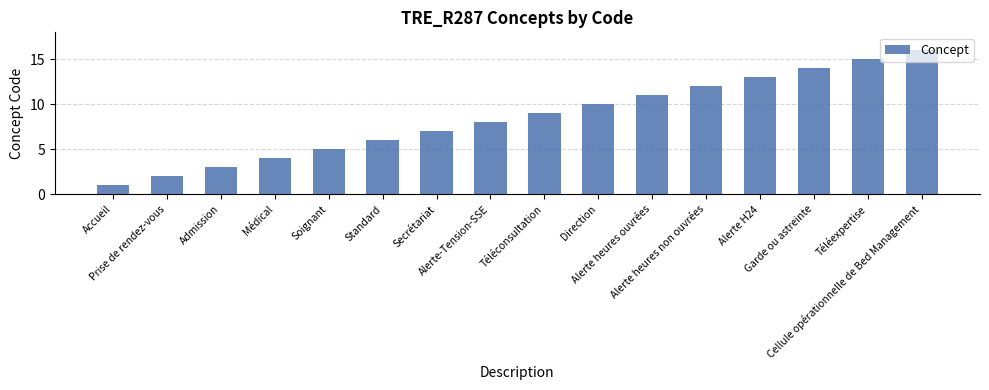

Between Direction and Alerte heures non ouvrées, which is larger?

Alerte heures non ouvrées